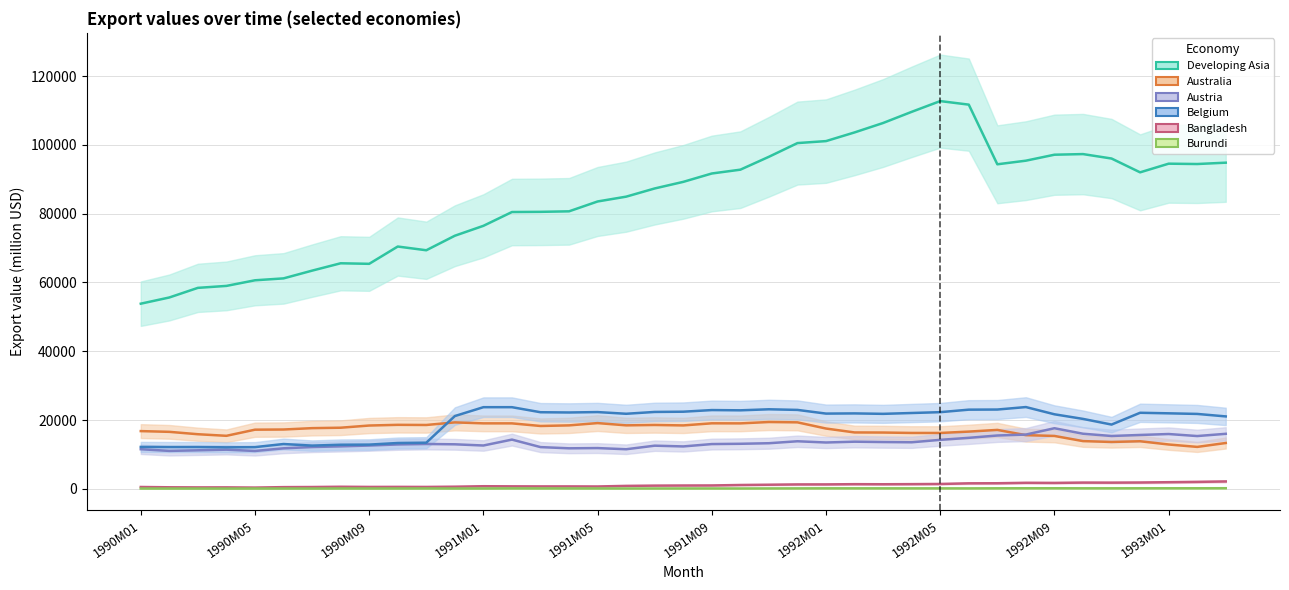

True or false: Austria has more than 0 interior local peaks.

True